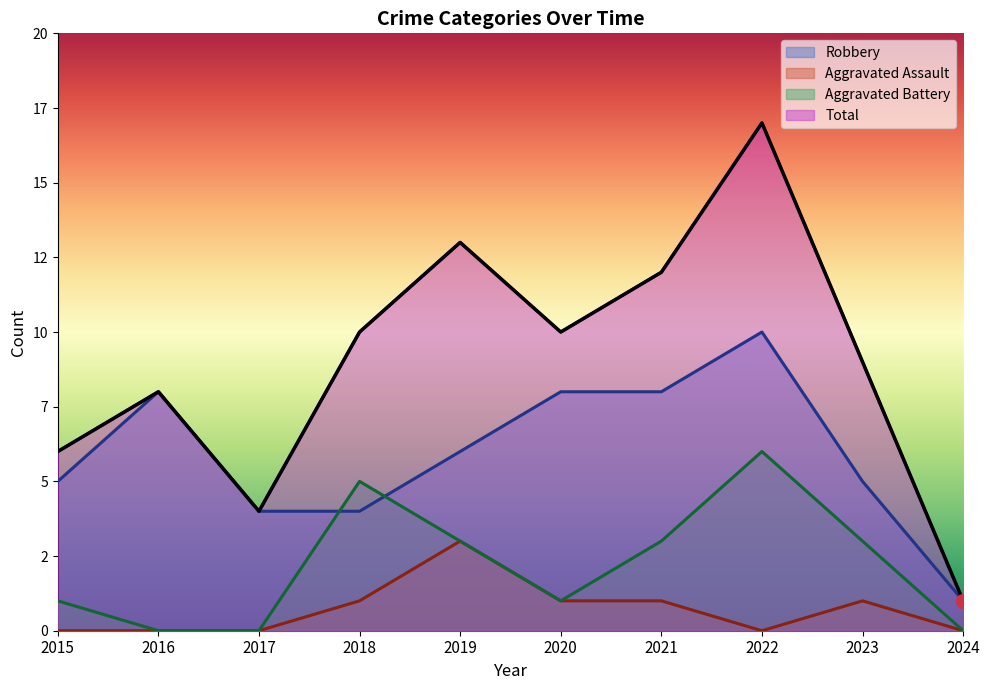

True or false: Robbery and Total cross at least once.

False